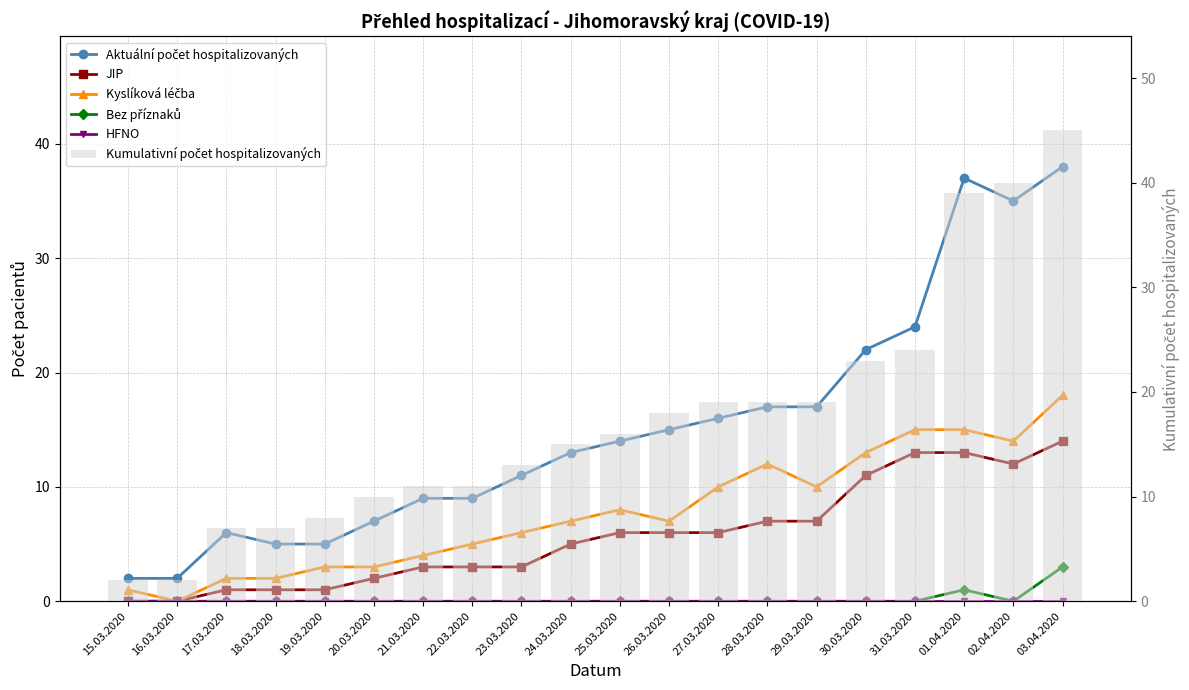

Reading left to right, extract all data points from this chart.

Aktuální počet hospitalizovaných: 15.03.2020=2	16.03.2020=2	17.03.2020=6	18.03.2020=5	19.03.2020=5	20.03.2020=7	21.03.2020=9	22.03.2020=9	23.03.2020=11	24.03.2020=13	25.03.2020=14	26.03.2020=15	27.03.2020=16	28.03.2020=17	29.03.2020=17	30.03.2020=22	31.03.2020=24	01.04.2020=37	02.04.2020=35	03.04.2020=38
JIP: 15.03.2020=0	16.03.2020=0	17.03.2020=1	18.03.2020=1	19.03.2020=1	20.03.2020=2	21.03.2020=3	22.03.2020=3	23.03.2020=3	24.03.2020=5	25.03.2020=6	26.03.2020=6	27.03.2020=6	28.03.2020=7	29.03.2020=7	30.03.2020=11	31.03.2020=13	01.04.2020=13	02.04.2020=12	03.04.2020=14
Kyslíková léčba: 15.03.2020=1	16.03.2020=0	17.03.2020=2	18.03.2020=2	19.03.2020=3	20.03.2020=3	21.03.2020=4	22.03.2020=5	23.03.2020=6	24.03.2020=7	25.03.2020=8	26.03.2020=7	27.03.2020=10	28.03.2020=12	29.03.2020=10	30.03.2020=13	31.03.2020=15	01.04.2020=15	02.04.2020=14	03.04.2020=18
Bez příznaků: 15.03.2020=0	16.03.2020=0	17.03.2020=0	18.03.2020=0	19.03.2020=0	20.03.2020=0	21.03.2020=0	22.03.2020=0	23.03.2020=0	24.03.2020=0	25.03.2020=0	26.03.2020=0	27.03.2020=0	28.03.2020=0	29.03.2020=0	30.03.2020=0	31.03.2020=0	01.04.2020=1	02.04.2020=0	03.04.2020=3
HFNO: 15.03.2020=0	16.03.2020=0	17.03.2020=0	18.03.2020=0	19.03.2020=0	20.03.2020=0	21.03.2020=0	22.03.2020=0	23.03.2020=0	24.03.2020=0	25.03.2020=0	26.03.2020=0	27.03.2020=0	28.03.2020=0	29.03.2020=0	30.03.2020=0	31.03.2020=0	01.04.2020=0	02.04.2020=0	03.04.2020=0
Kumulativní počet hospitalizovaných: 15.03.2020=2	16.03.2020=2	17.03.2020=7	18.03.2020=7	19.03.2020=8	20.03.2020=10	21.03.2020=11	22.03.2020=11	23.03.2020=13	24.03.2020=15	25.03.2020=16	26.03.2020=18	27.03.2020=19	28.03.2020=19	29.03.2020=19	30.03.2020=23	31.03.2020=24	01.04.2020=39	02.04.2020=40	03.04.2020=45